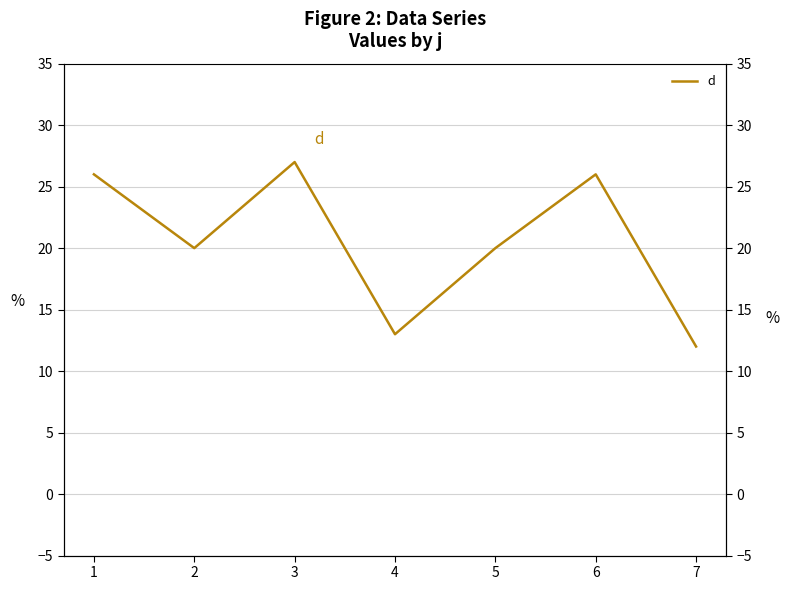

Count the number of values greater than 20.

3